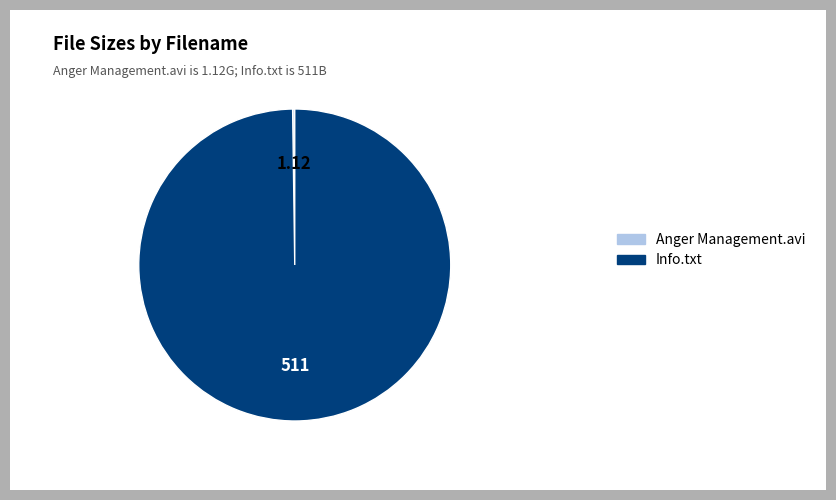

Does Info.txt account for over 50% of the chart?

Yes